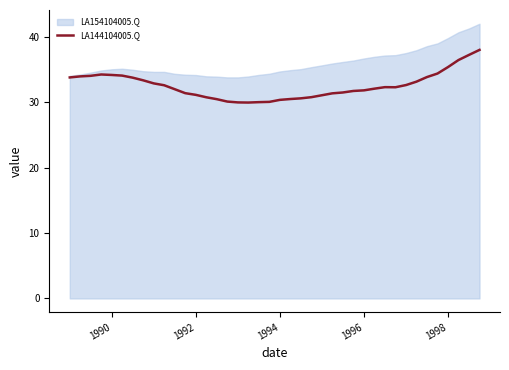

Reading right to left, what are all the values shown in this chart?

38.0	37.2	36.4	35.4	34.4	33.8	33.1	32.6	32.3	32.3	32.1	31.8	31.7	31.5	31.4	31.1	30.8	30.6	30.5	30.4	30.1	30.0	29.9	30.0	30.1	30.5	30.8	31.1	31.4	32.0	32.6	32.9	33.3	33.8	34.1	34.2	34.2	34.0	33.9	33.8